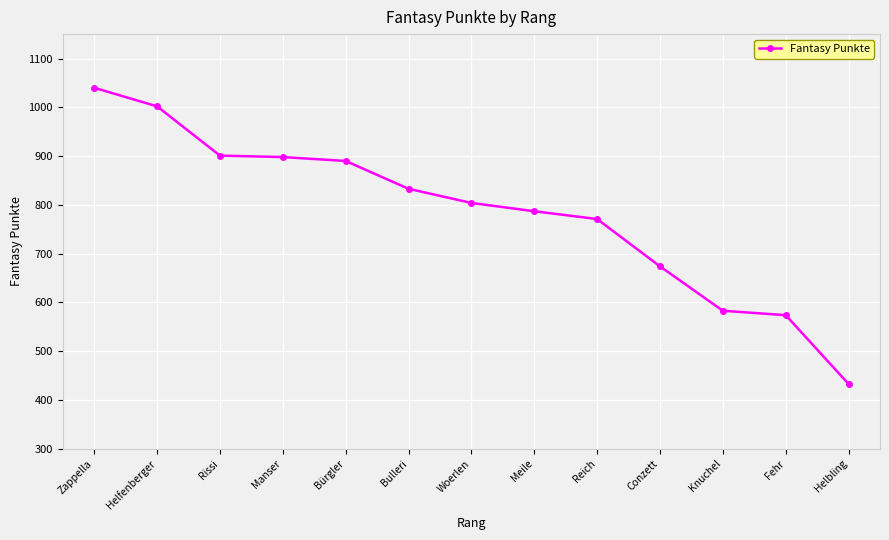

The chart shows a value of 674 at Conzett. True or false?

True